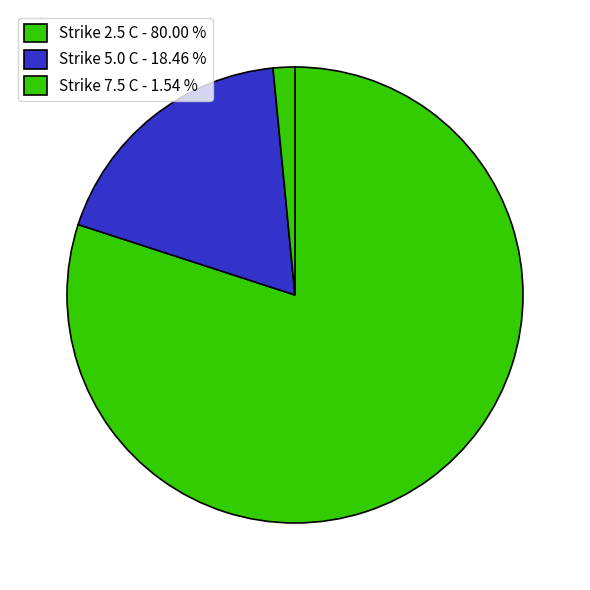

Rank the categories by value from lowest to highest.

Strike 7.5 C - 1.54 %, Strike 5.0 C - 18.46 %, Strike 2.5 C - 80.00 %